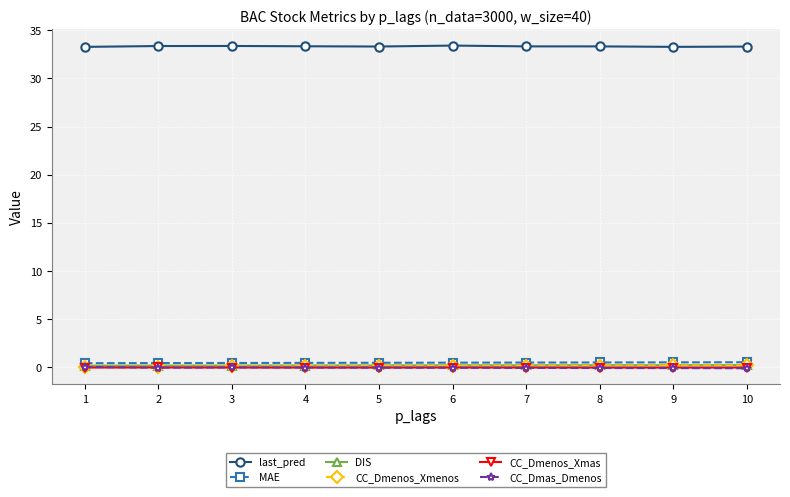

True or false: last_pred and CC_Dmenos_Xmenos intersect in this chart.

False